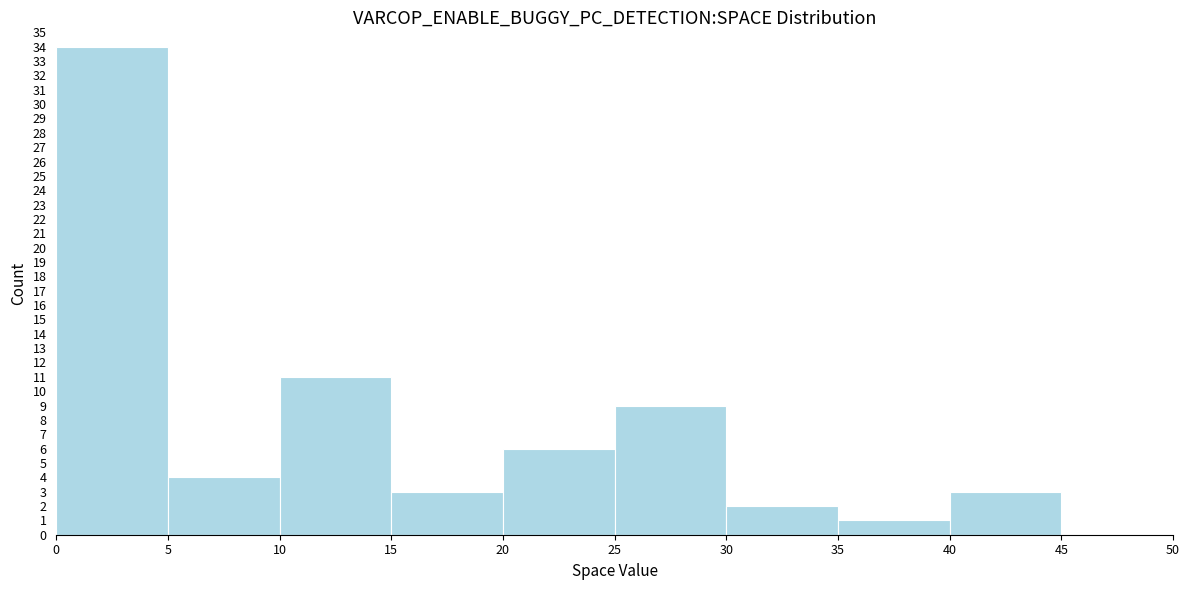

What is the height of the bar covering 10 to 15 on the x-axis? The values are not printed on the chart, so give them approximately, as read against the axis.

11